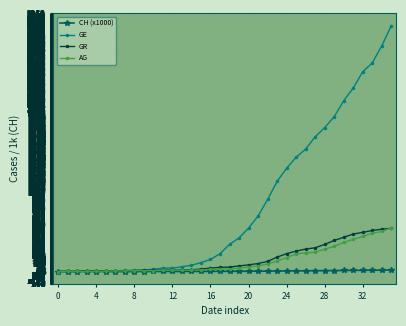

Count the number of categories in the chart.

36